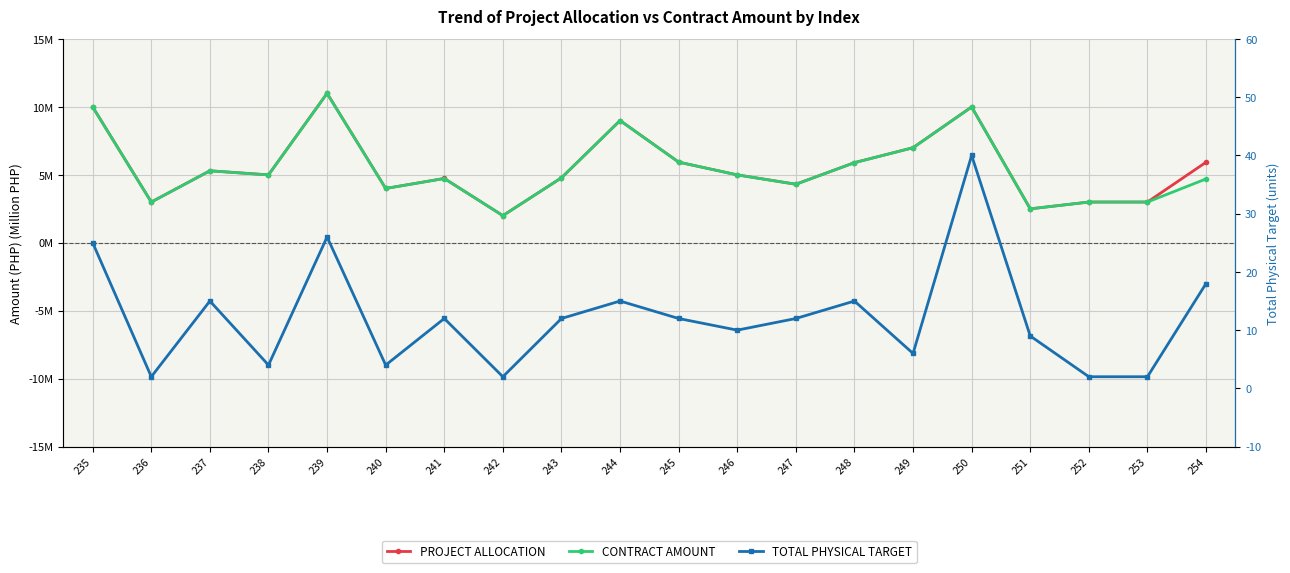

At which label does CONTRACT AMOUNT reach its peak?

239